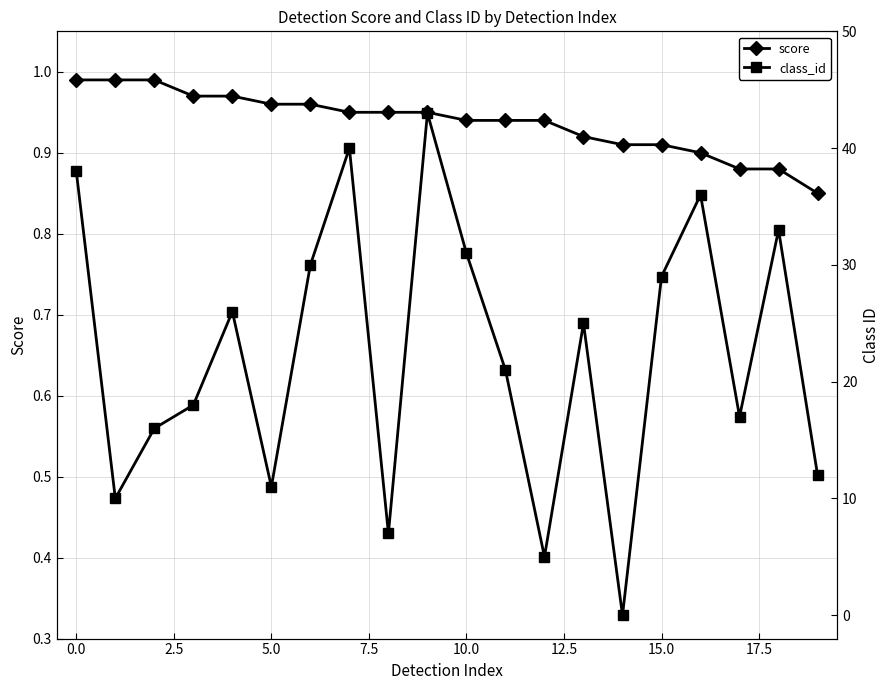

What is the highest value of the class_id series?

43.0